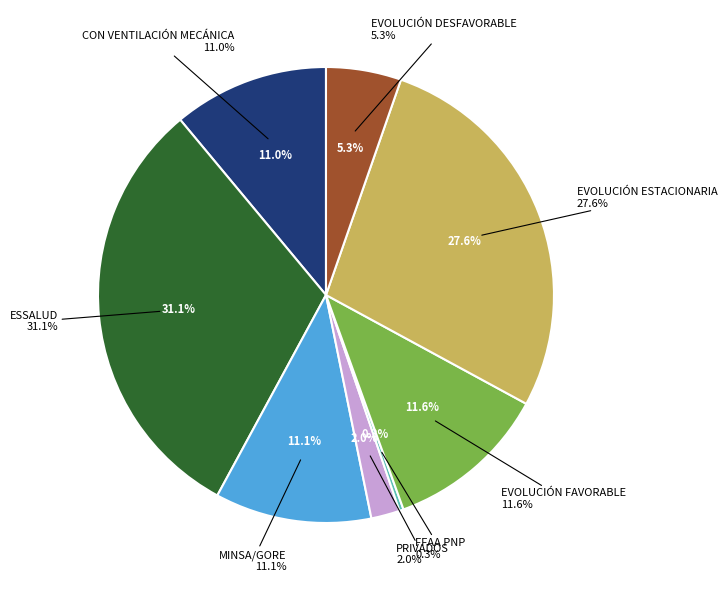

Does EVOLUCIÓN FAVORABLE represent more than half of the total?

No